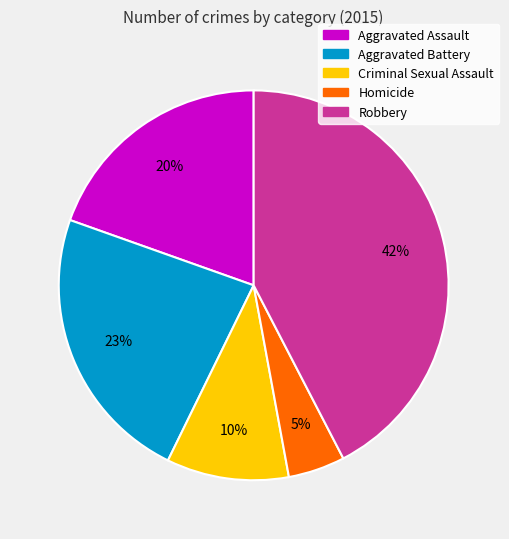

Between Robbery and Aggravated Battery, which is larger?

Robbery